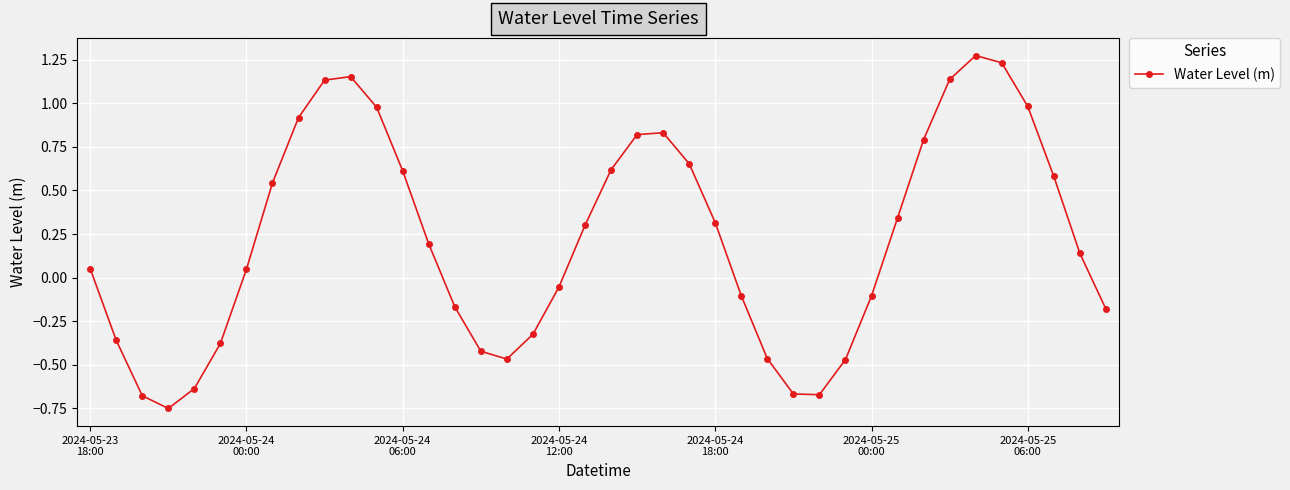

True or false: there are more than 0 points higher than both neighbors.

True